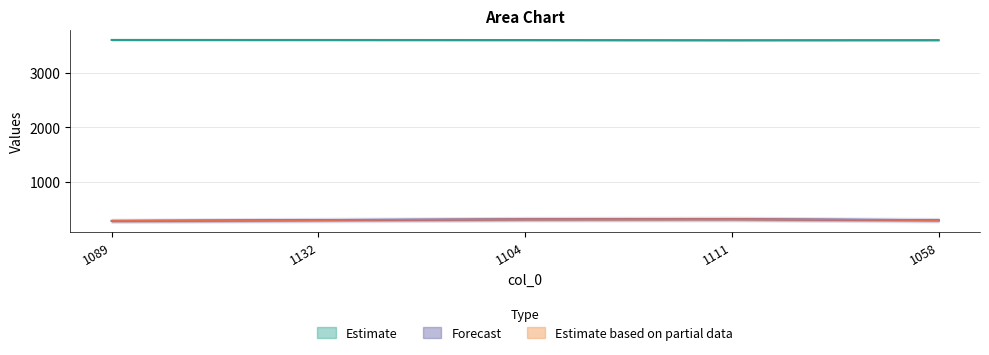

Which series has the largest range (max minus min)?

col_4